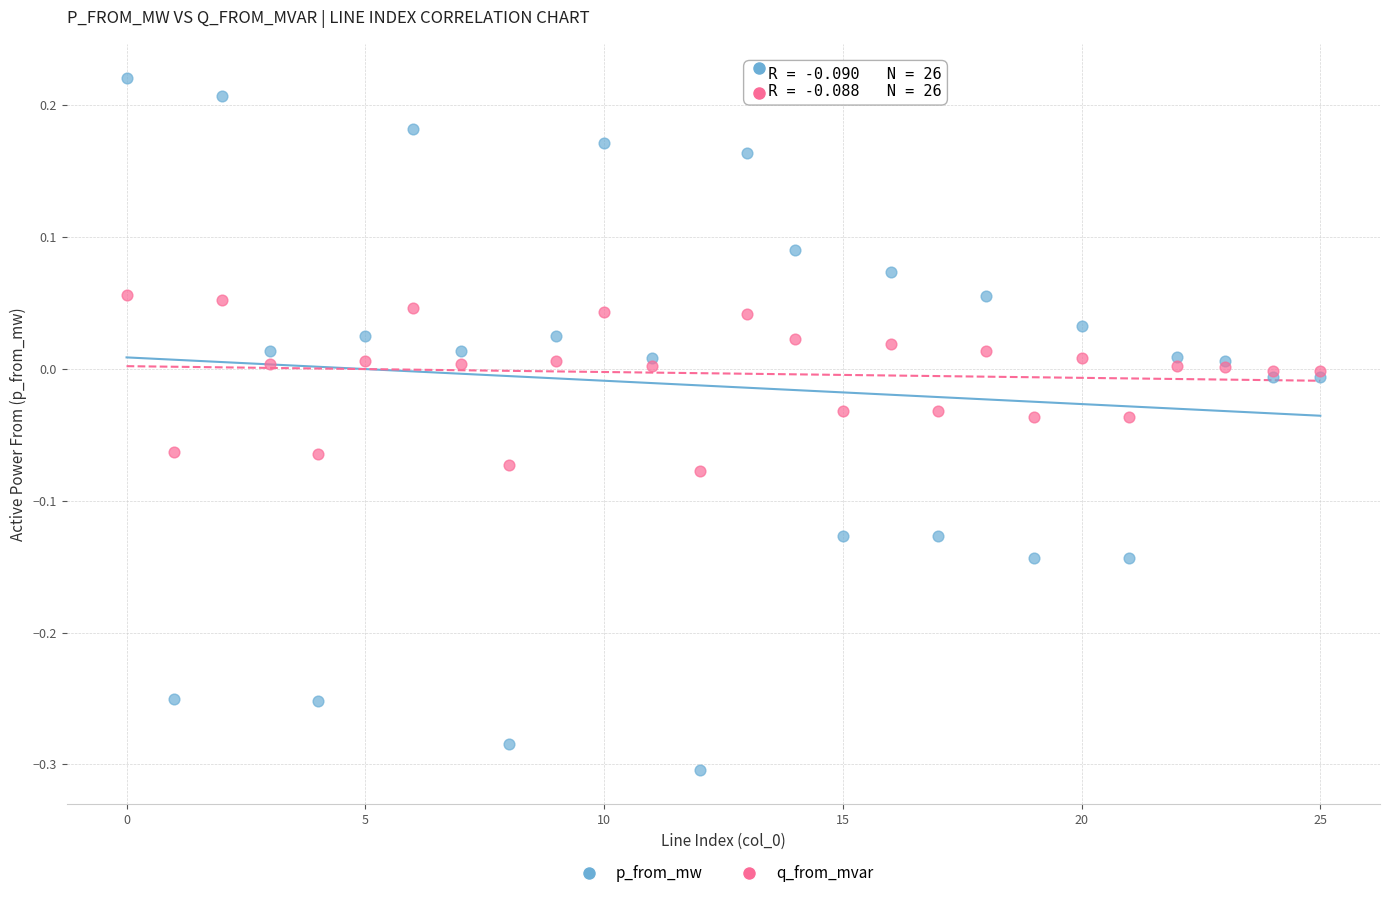

Which series contains the highest Y value?

p_from_mw